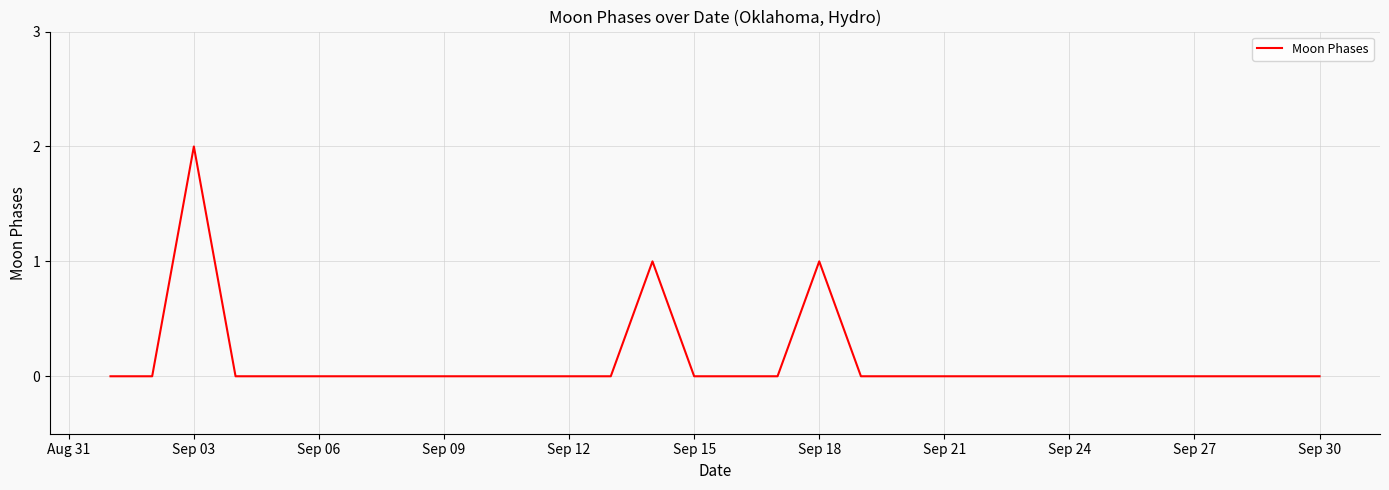

Reading right to left, what are all the values shown in this chart?

0	0	0	0	0	0	0	0	0	0	0	0	1	0	0	0	1	0	0	0	0	0	0	0	0	0	0	2	0	0